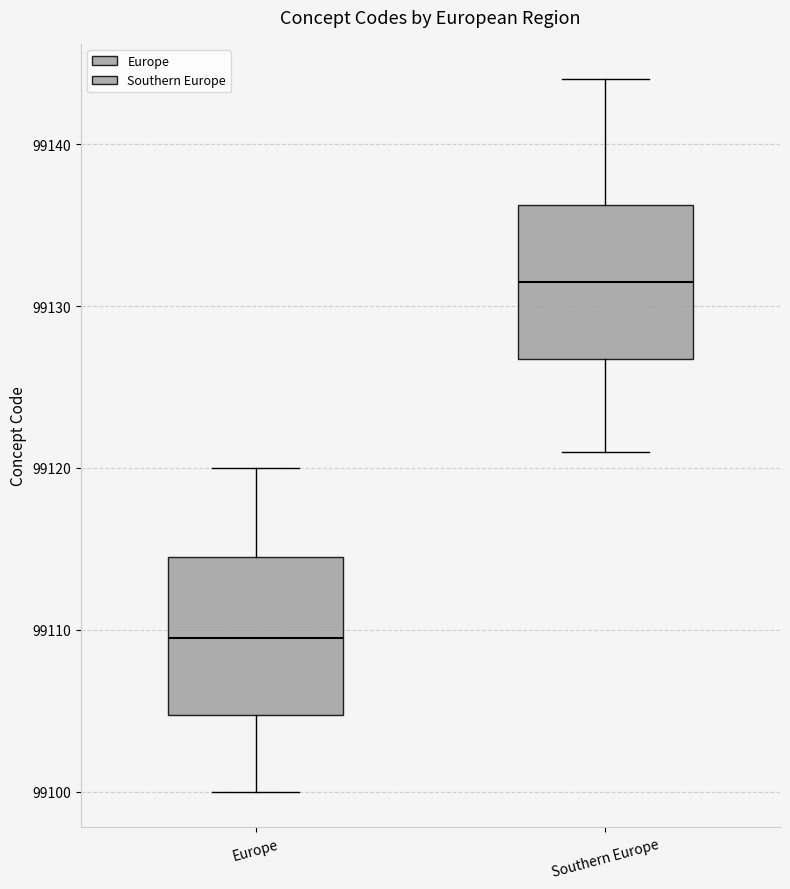

Where does the lower whisker of the box for Europe end on the y-axis? The values are not printed on the chart, so give them approximately, as read against the axis.

99100